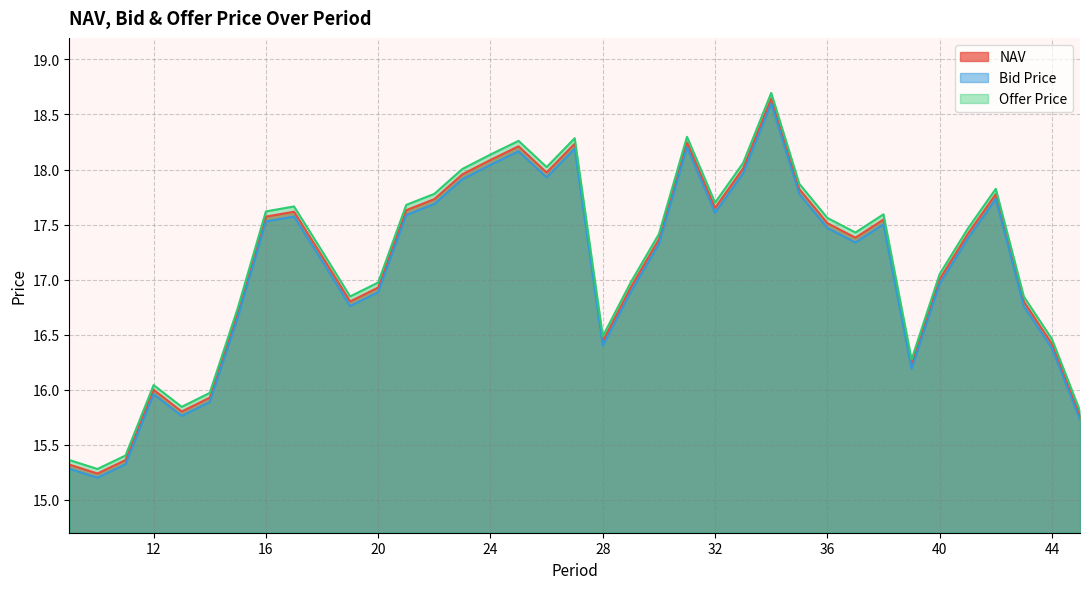

Count the number of categories in the chart.

37